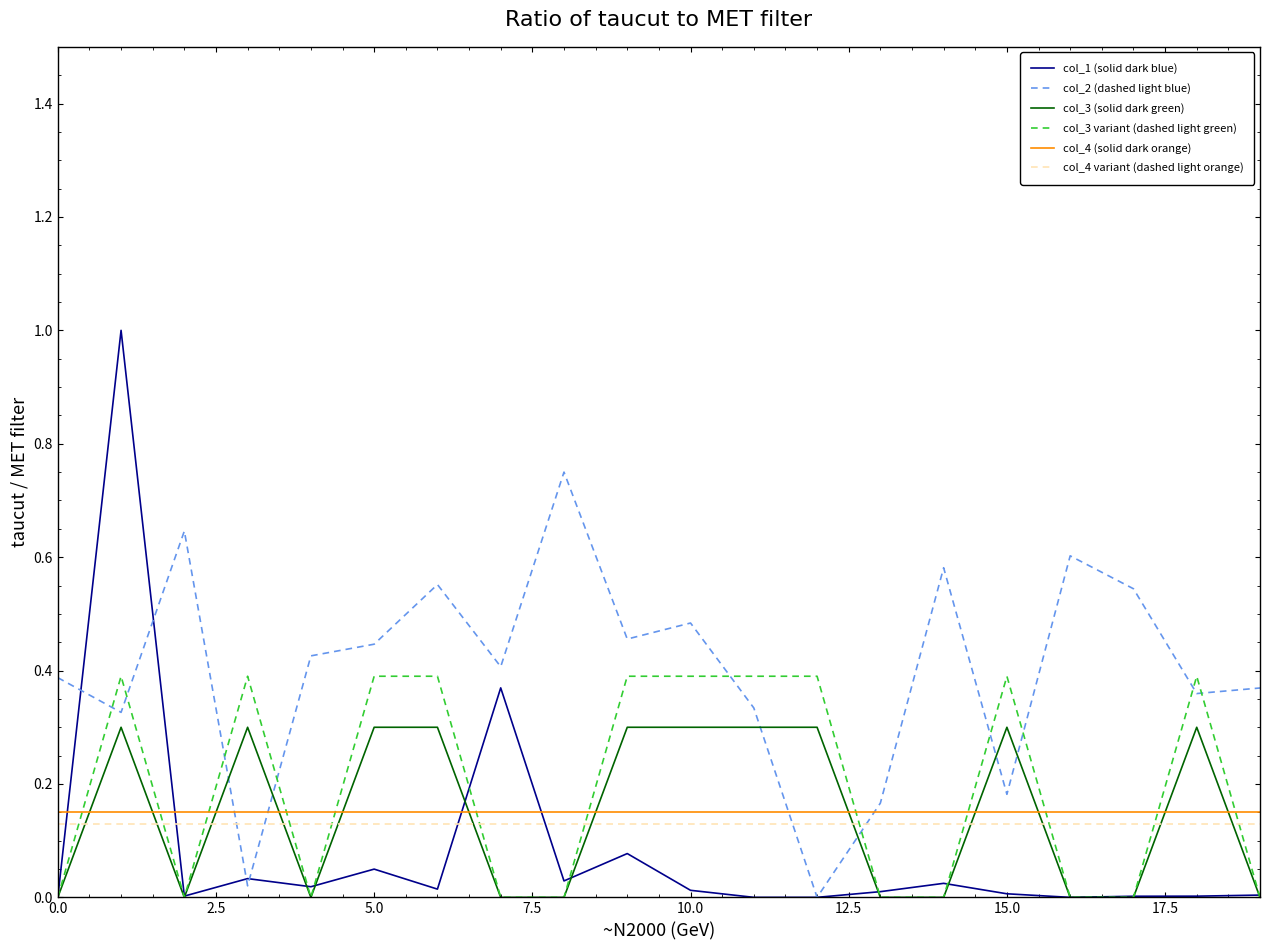

What is the maximum value shown in the chart?

1.0